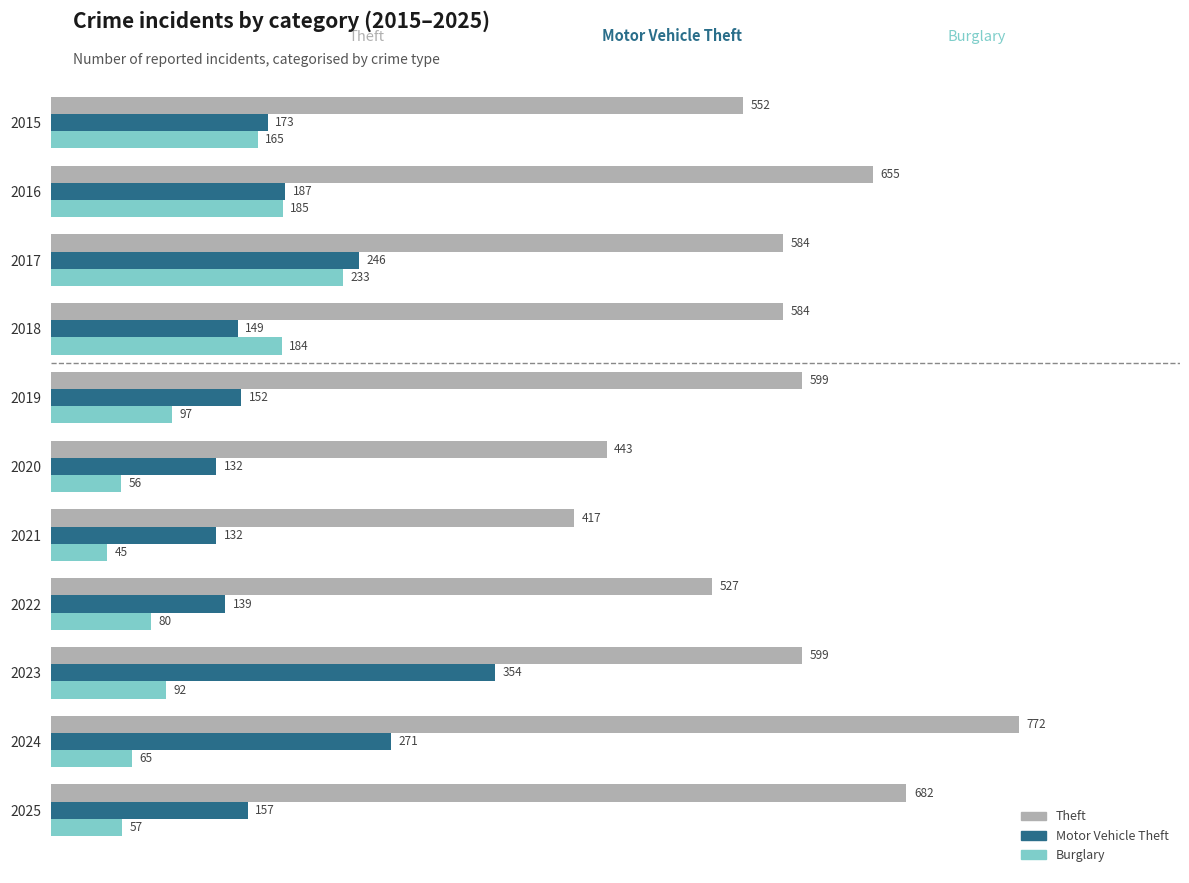

At which category is the sum across all series the highest?

2024